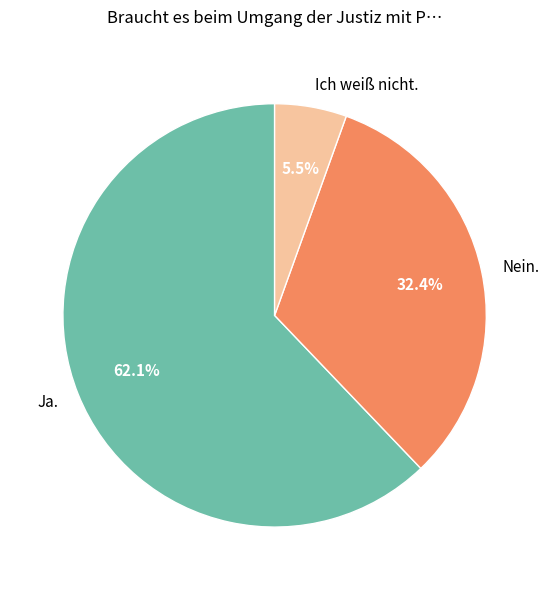

The Nein. slice represents 41% of the pie. True or false?

False